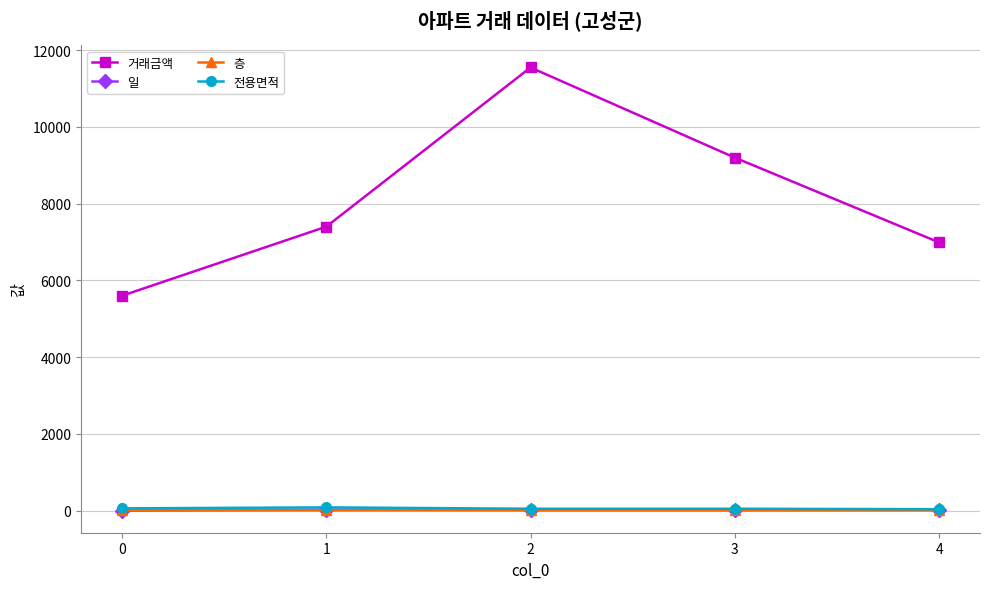

Between 2 and 3, which series saw the biggest shift?

거래금액